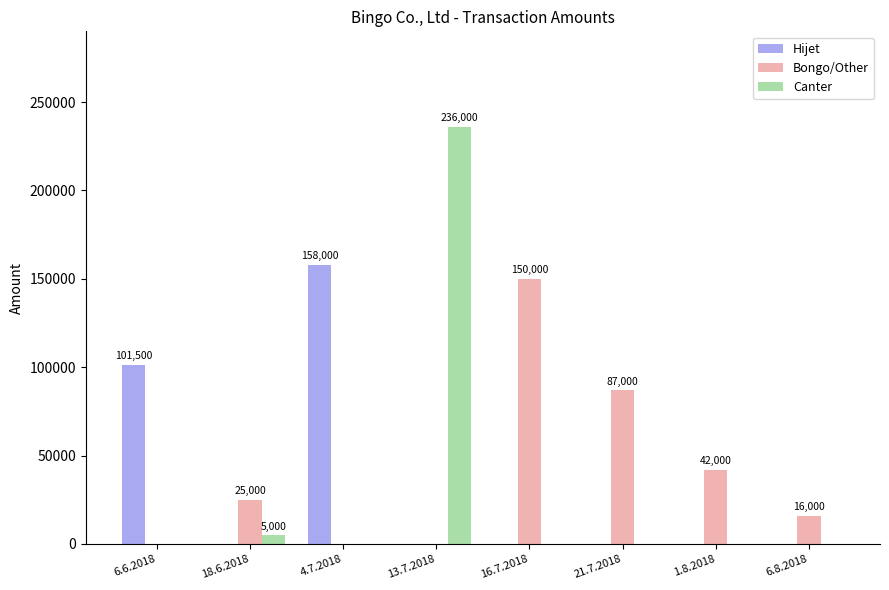

What are all the series names shown in the legend?

Hijet, Bongo/Other, Canter